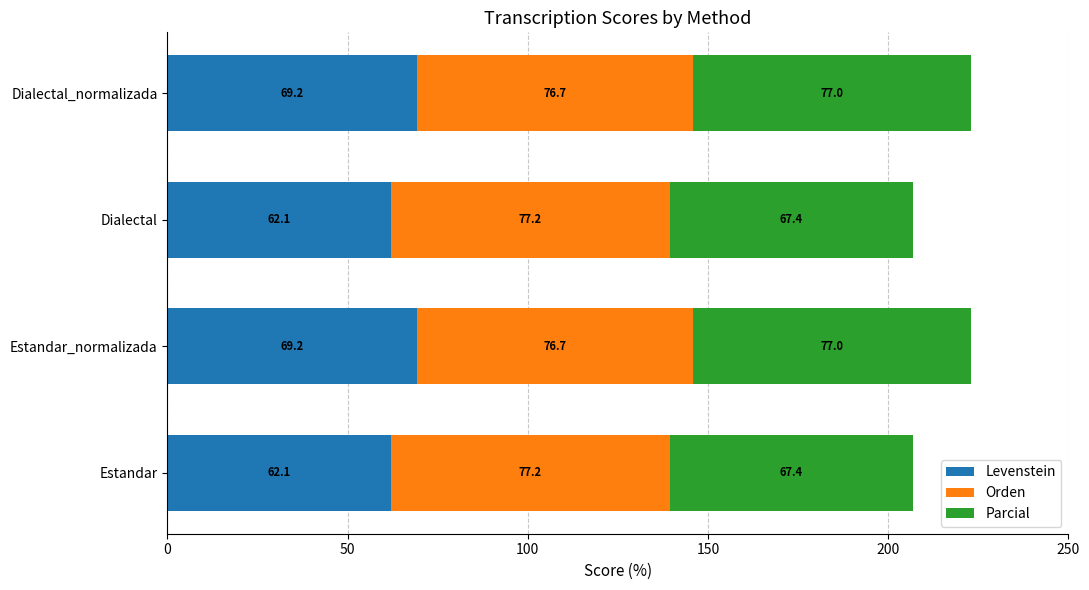

Is it true that Levenstein equals 81.7 at Estandar?

False